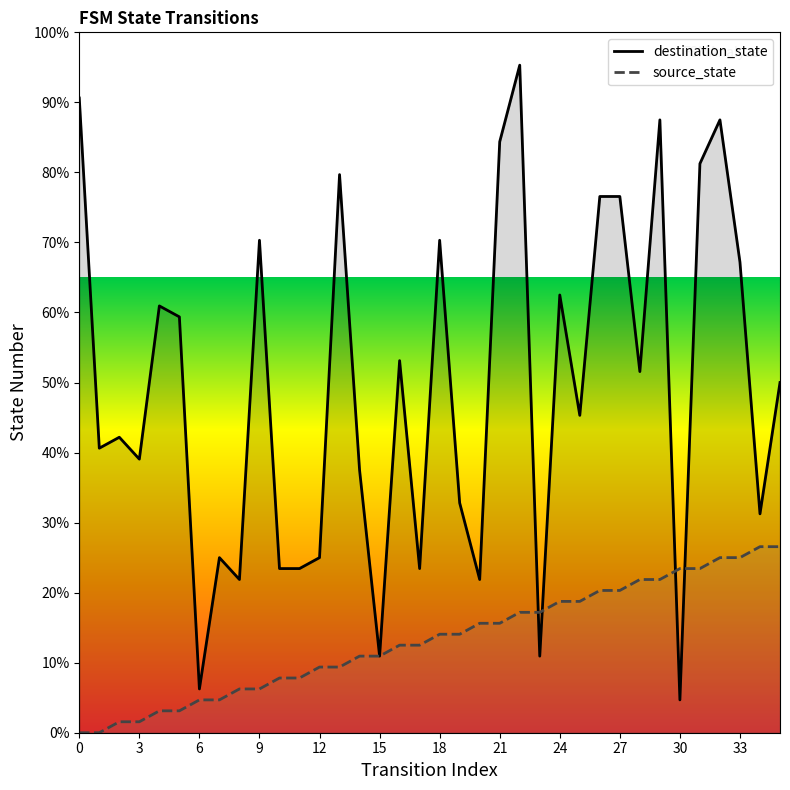

Reading right to left, list all the values displayed in this chart.

source_state: 26.6	26.6	25.0	25.0	23.4	23.4	21.9	21.9	20.3	20.3	18.8	18.8	17.2	17.2	15.6	15.6	14.1	14.1	12.5	12.5	10.9	10.9	9.4	9.4	7.8	7.8	6.2	6.2	4.7	4.7	3.1	3.1	1.6	1.6	0.0	0.0
destination_state: 50.0	31.2	67.2	87.5	81.2	4.7	87.5	51.6	76.6	76.6	45.3	62.5	10.9	95.3	84.4	21.9	32.8	70.3	23.4	53.1	10.9	37.5	79.7	25.0	23.4	23.4	70.3	21.9	25.0	6.2	59.4	60.9	39.1	42.2	40.6	90.6